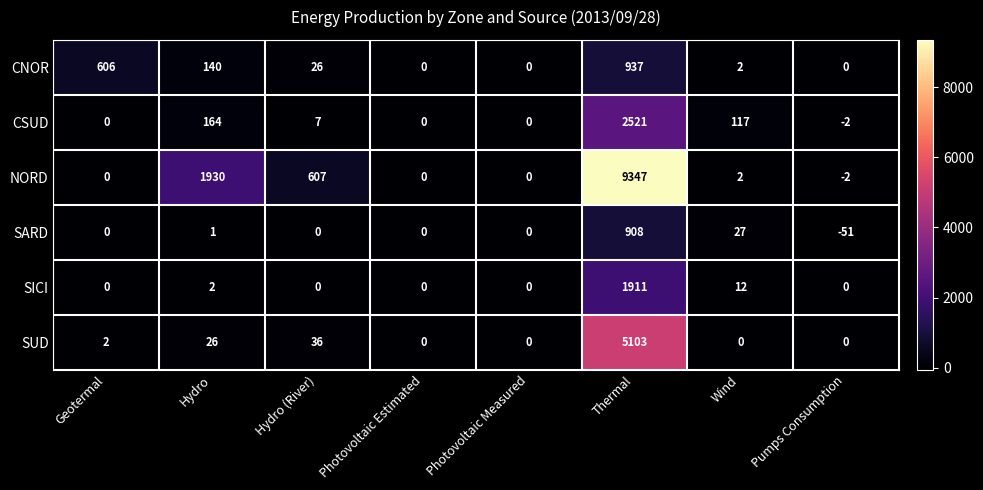

Is the value of SUD at Thermal greater than the value of SARD at Hydro (River)?

Yes